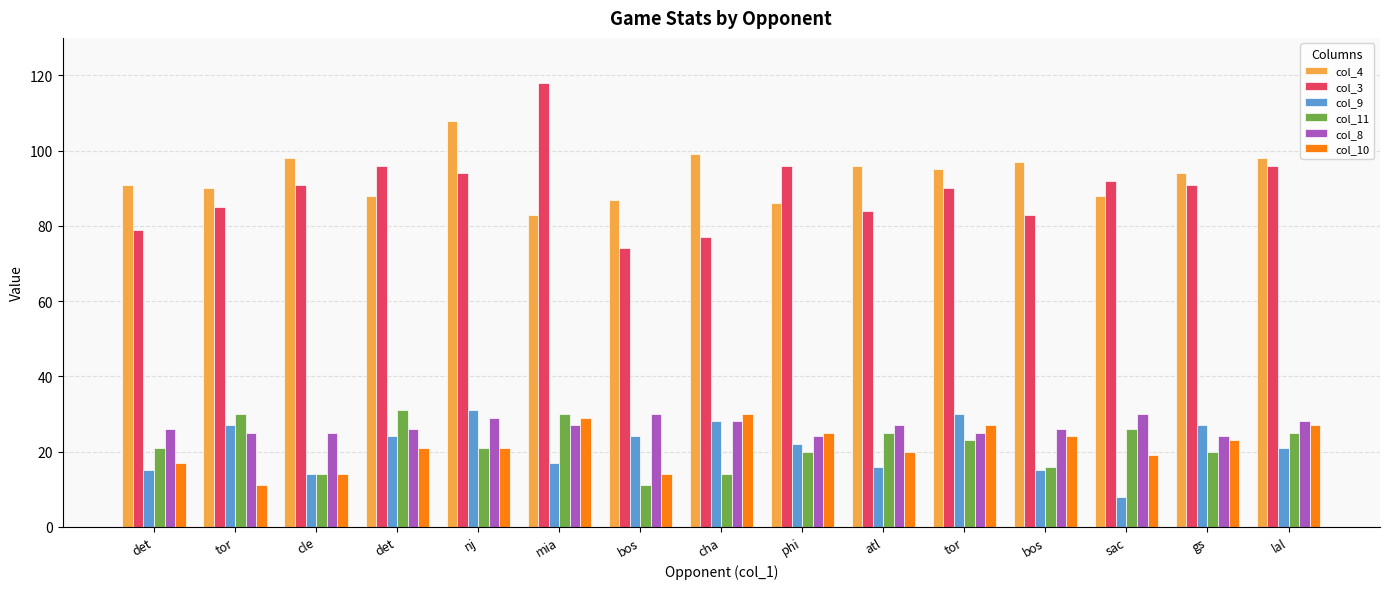

The value of col_8 at nj is 50. True or false?

False